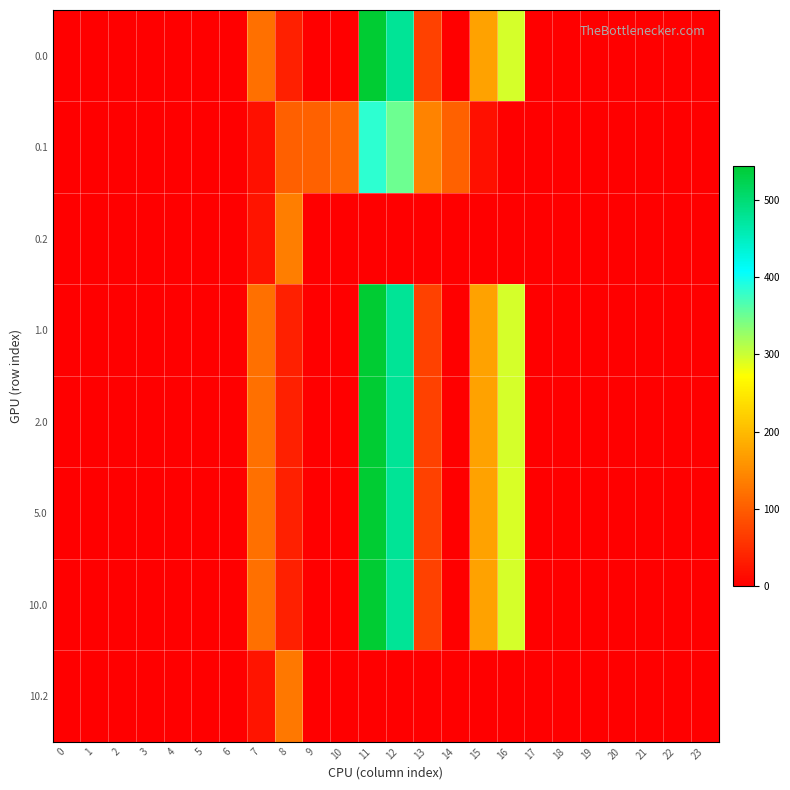

At which label does 5.0 reach its peak?

11